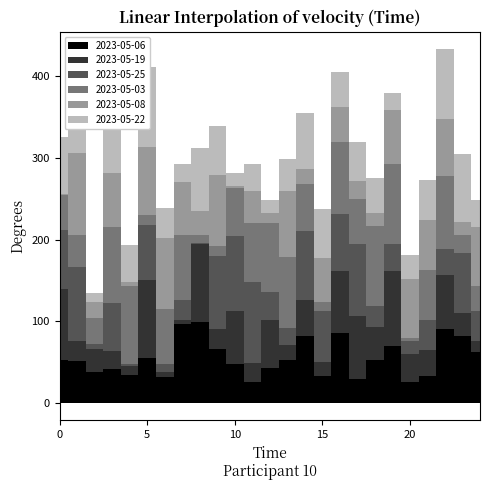

Is it true that 2023-05-25 equals 32 at 1001014?

False